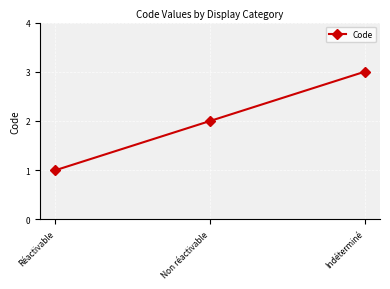

What position from the left is Indéterminé?

3